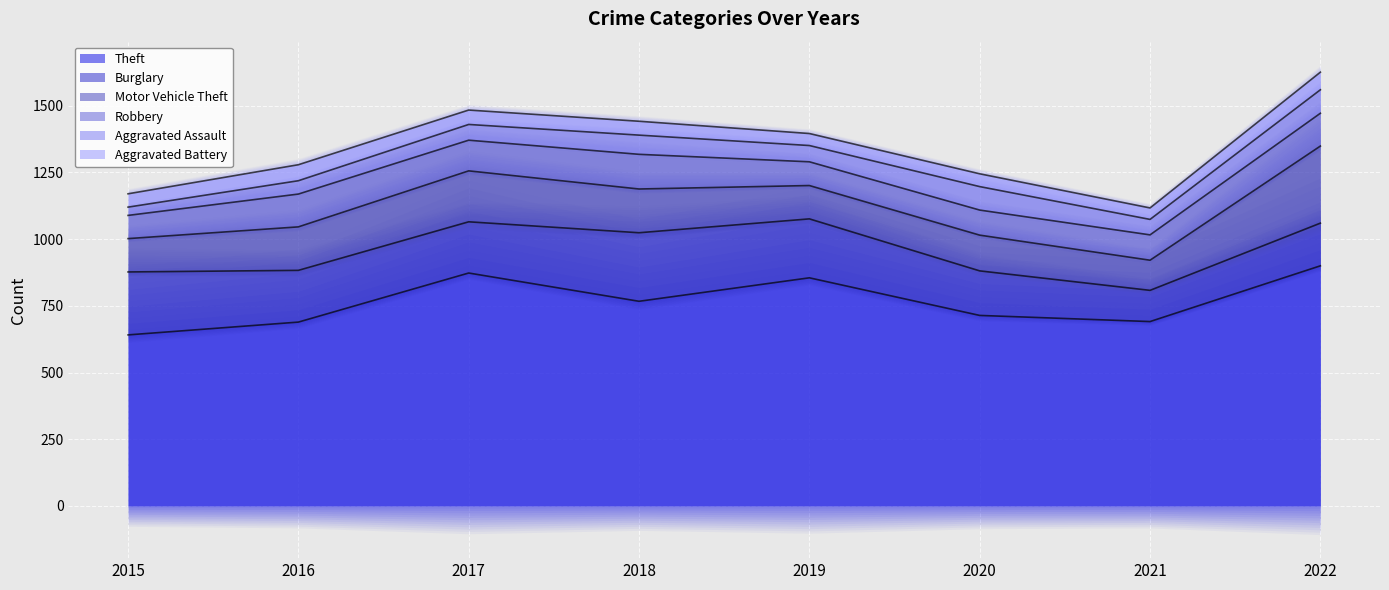

What is the highest value of the Theft series?

900